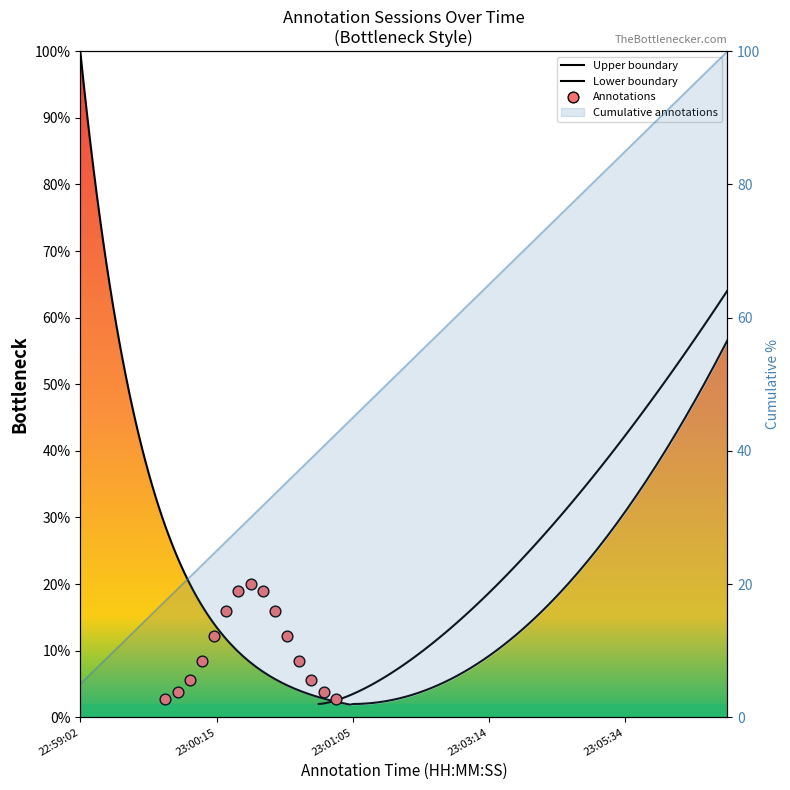

Between 23:00:30 and 23:03:00, which is larger?

23:03:00